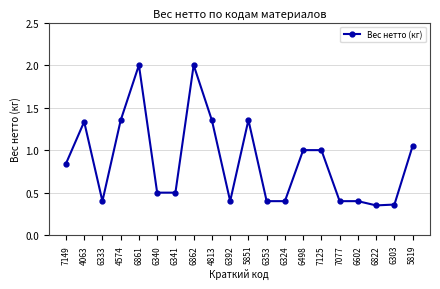

What is the sum of all values?

17.4